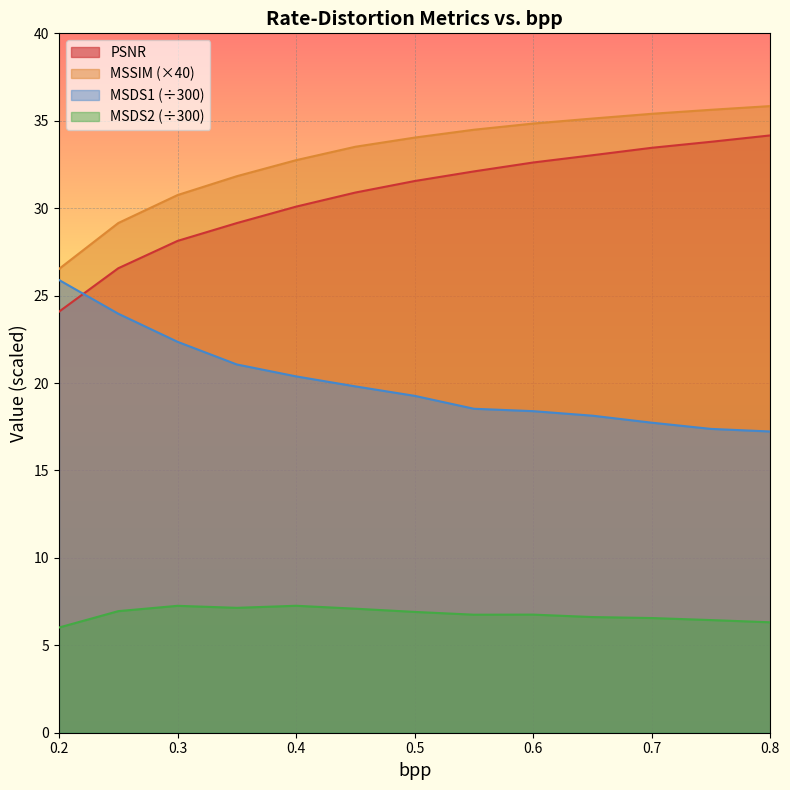

List the series in order of their peak value, highest first.

MSSIM (×40), PSNR, MSDS1 (÷300), MSDS2 (÷300)